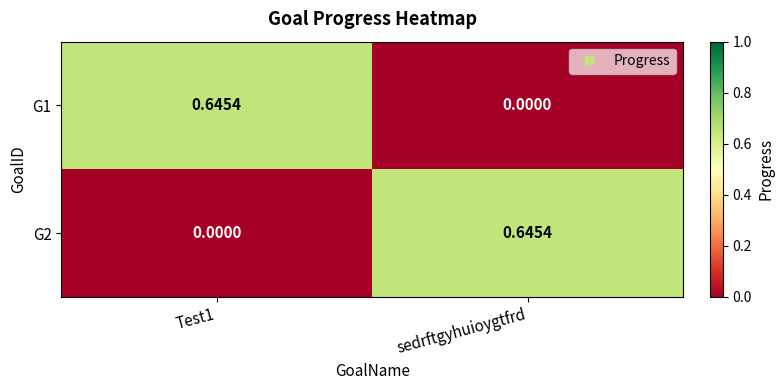

At which label does G2 reach its peak?

sedrftgyhuioygtfrd